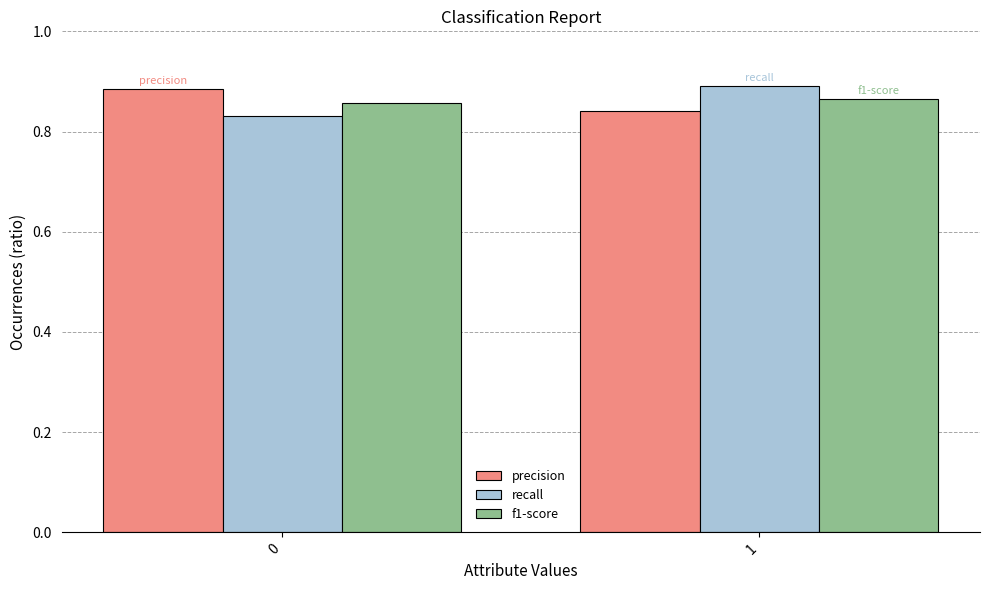

Does the chart contain any negative values?

No